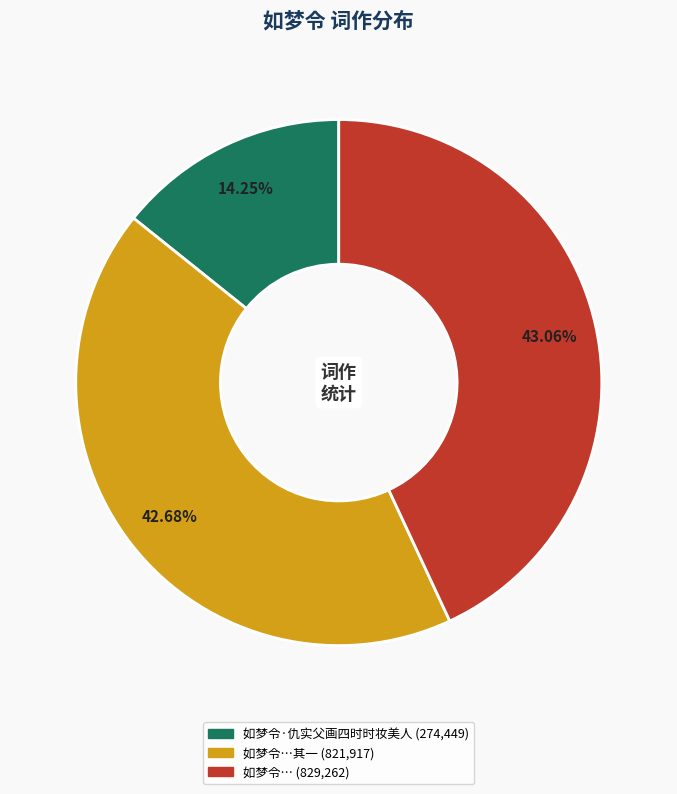

Is there any slice that represents more than half of the pie?

No